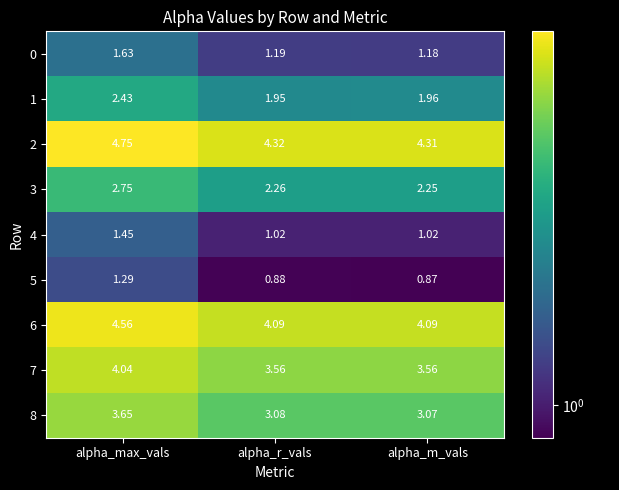

Which label corresponds to the largest value in the chart?

alpha_max_vals